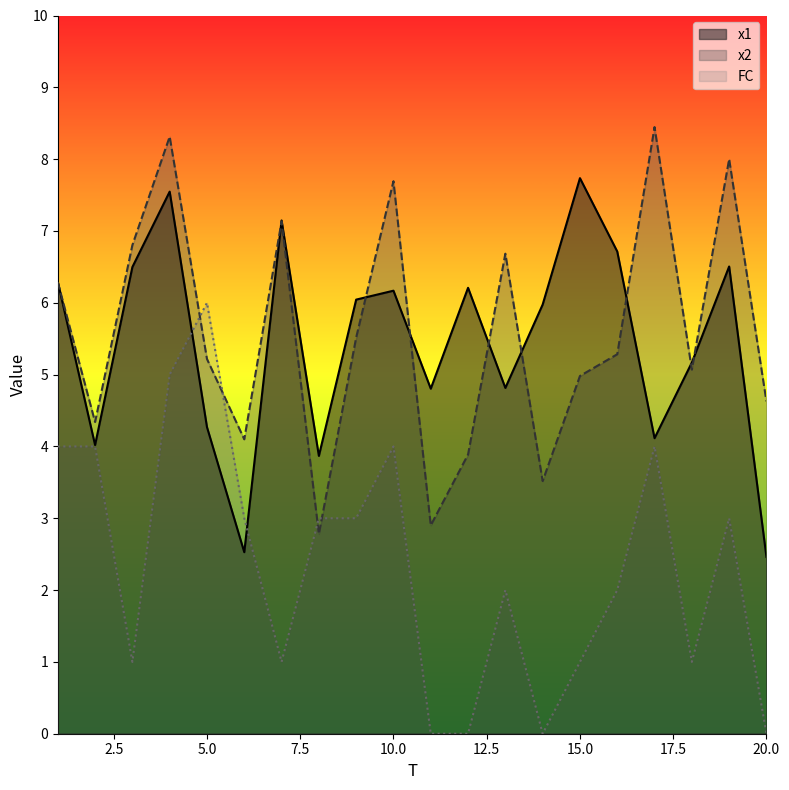

Between 17 and 19, which series saw the biggest shift?

x1